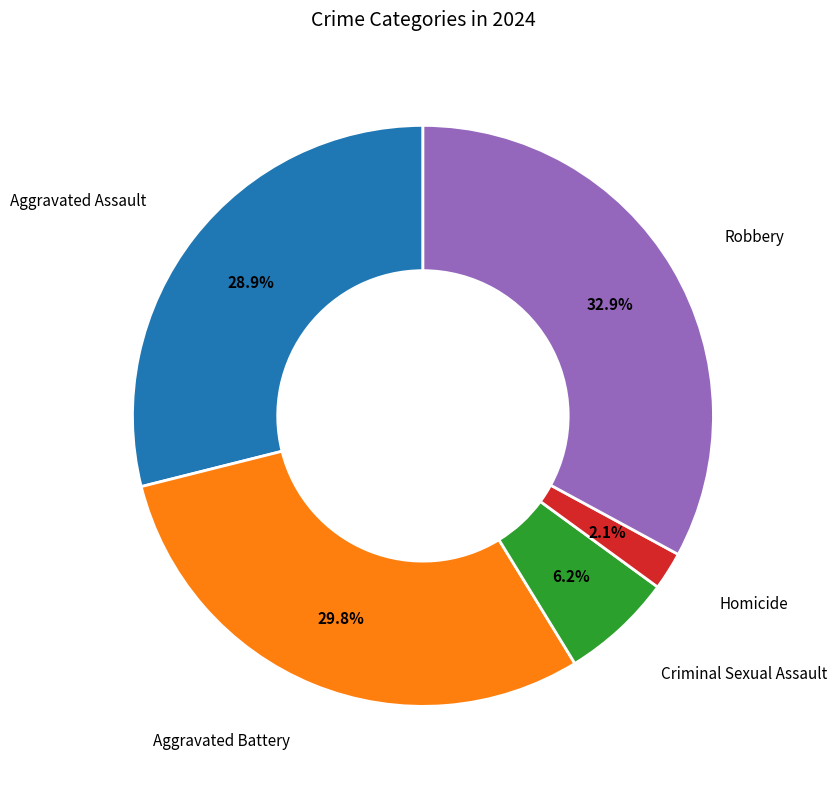

Is there any slice that represents more than half of the pie?

No